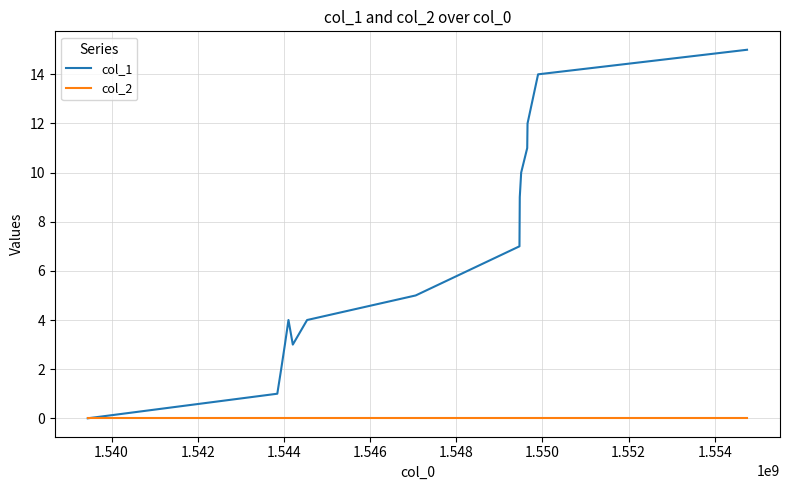

Which series has the largest total across all categories?

col_1